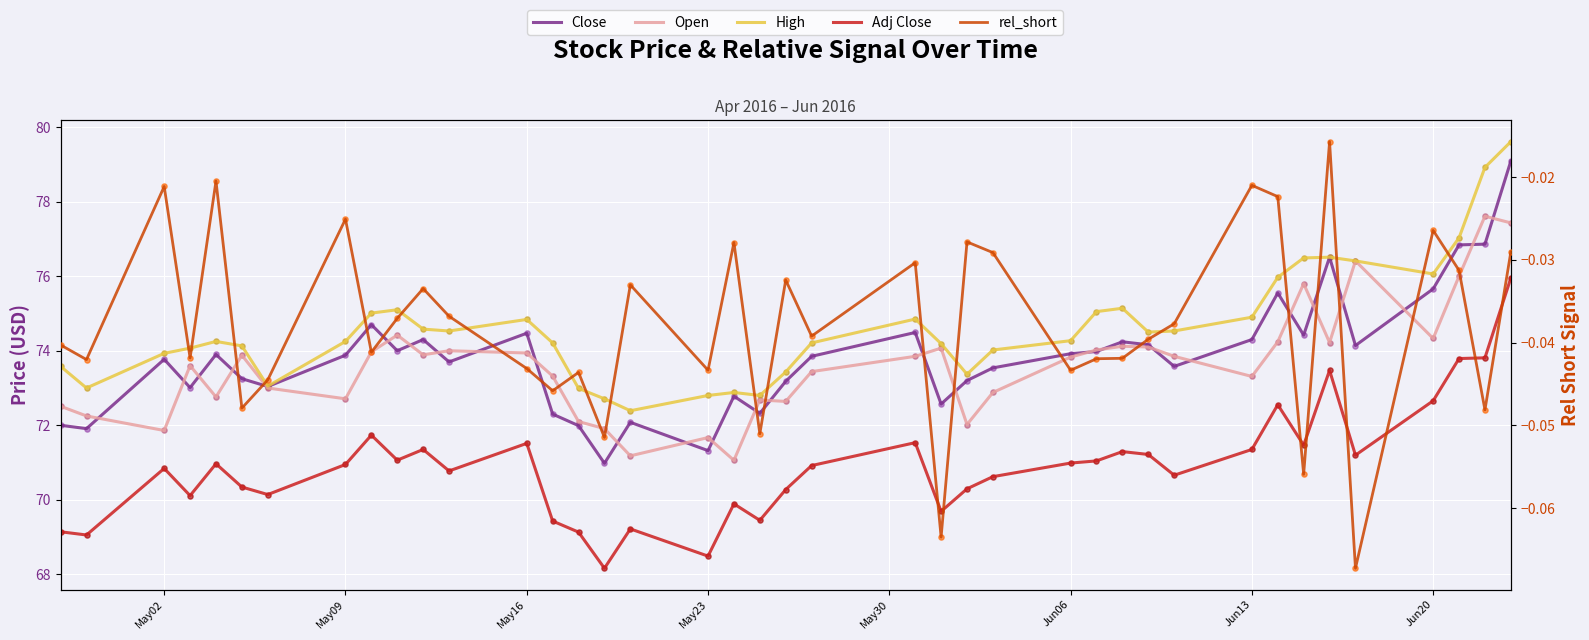

Which series reaches the minimum Y coordinate?

rel_short